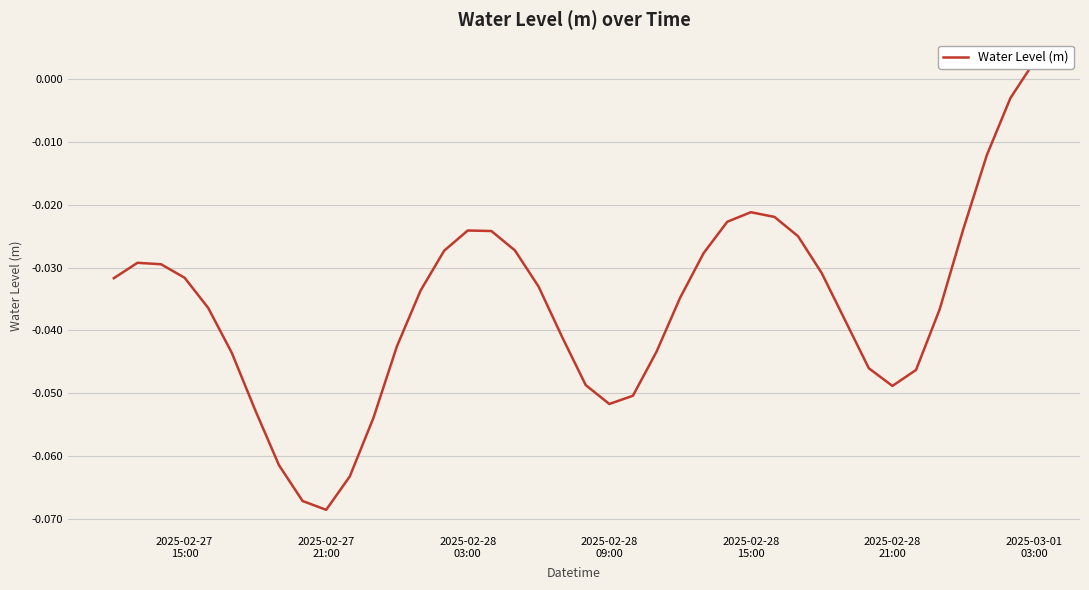

True or false: the data shows -0.0 at 2025-02-28
03:00.

False